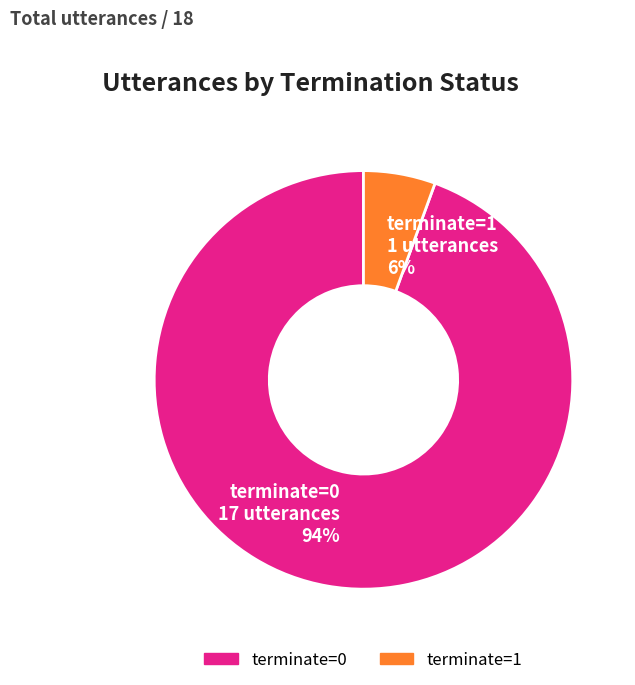

Rank the categories by value from highest to lowest.

terminate=0, terminate=1